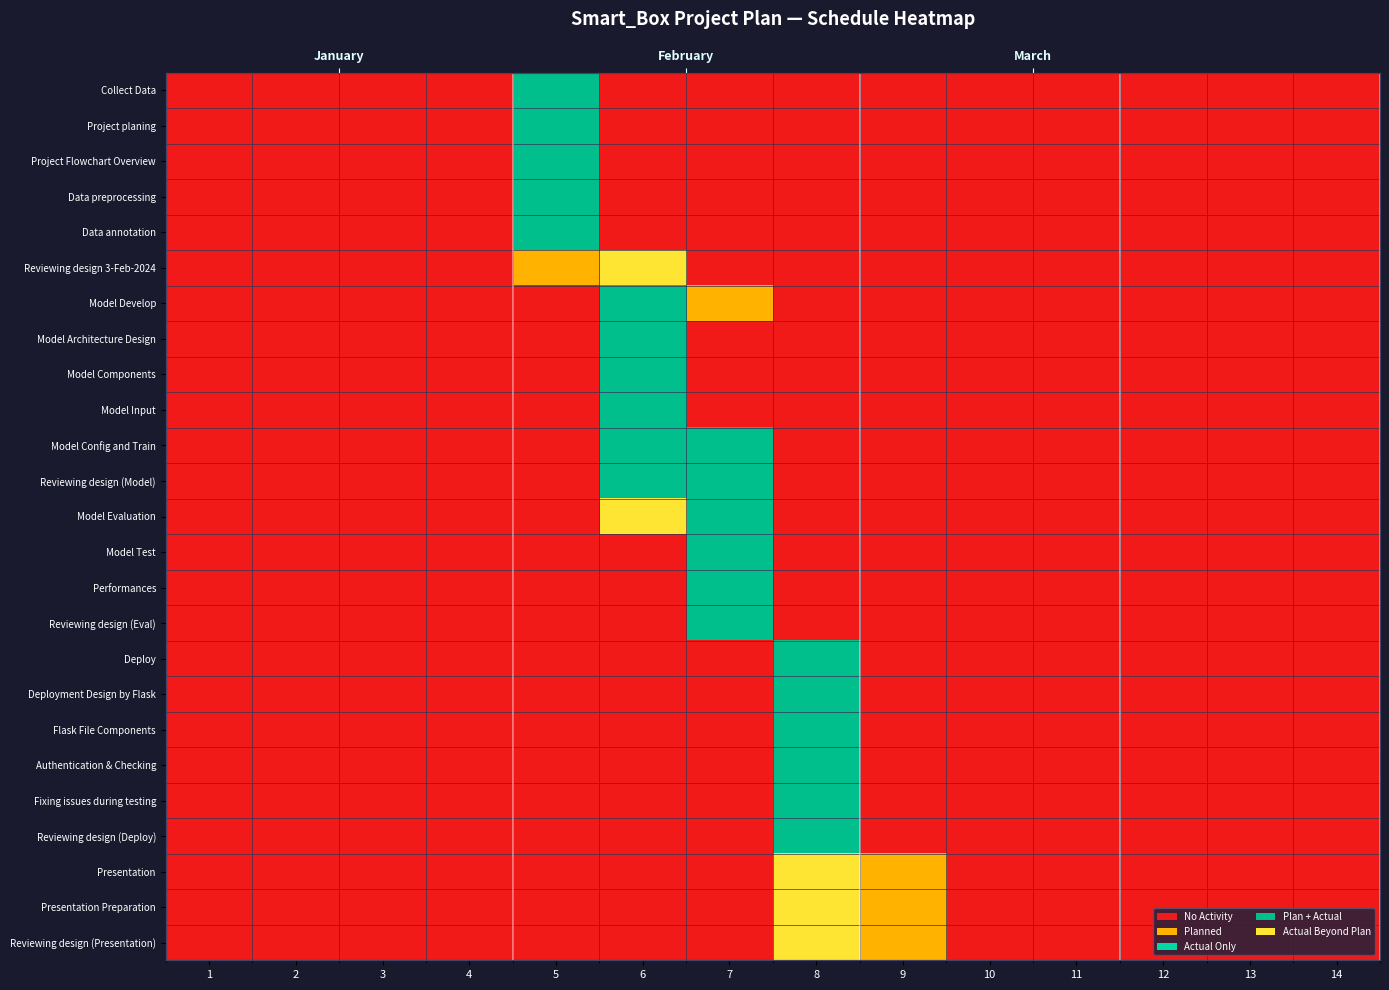

Rank the series at 14 from highest to lowest value.

Collect Data, Project planing, Project Flowchart Overview, Data preprocessing, Data annotation, Reviewing design 3-Feb-2024, Model Develop, Model Architecture Design, Model Components, Model Input, Model Config and Train, Reviewing design (Model), Model Evaluation, Model Test, Performances, Reviewing design (Eval), Deploy, Deployment Design by Flask, Flask File Components, Authentication & Checking, Fixing issues during testing, Reviewing design (Deploy), Presentation, Presentation Preparation, Reviewing design (Presentation)